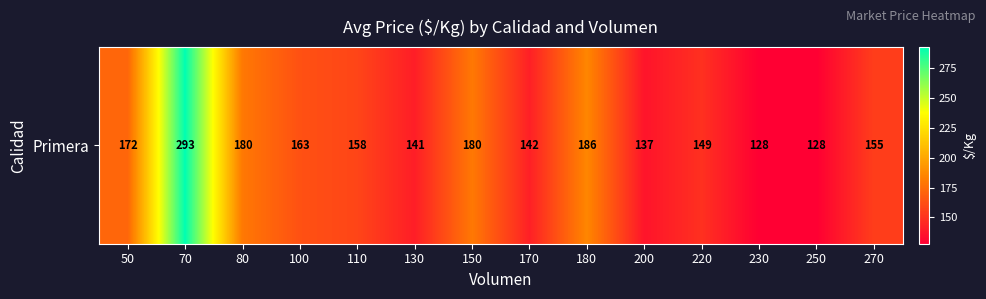

Rank the categories by value from lowest to highest.

230, 250, 200, 130, 170, 220, 270, 110, 100, 50, 80, 150, 180, 70